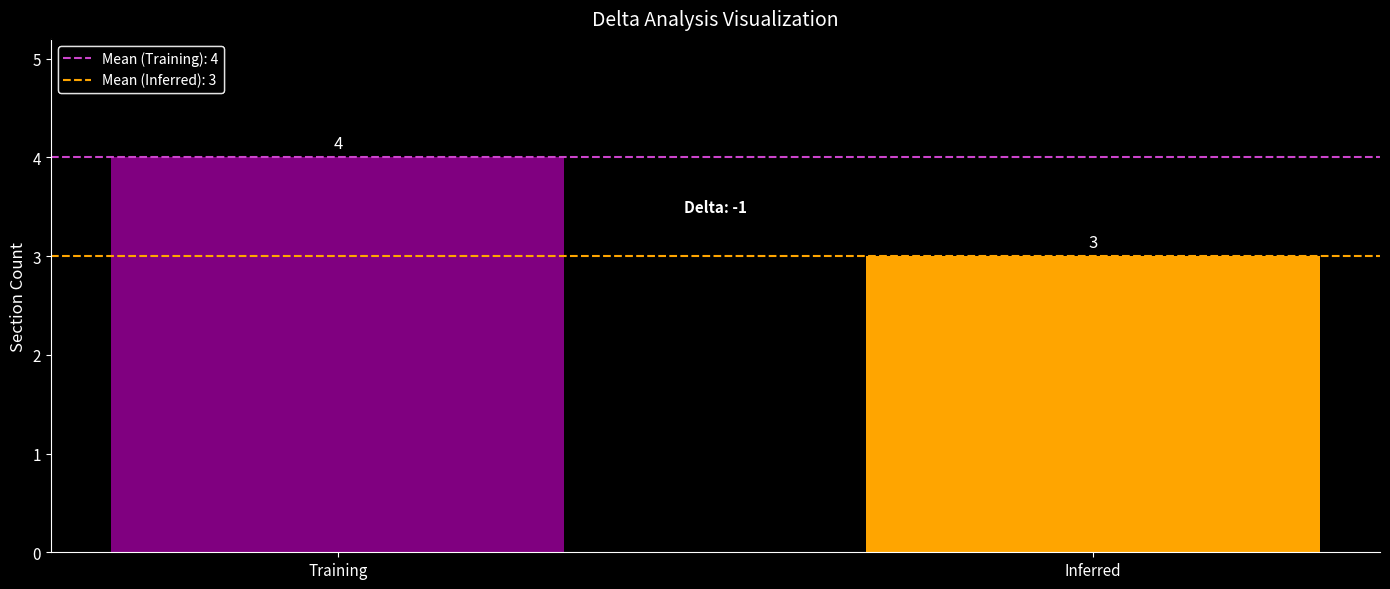

What is the maximum value shown in the chart?

4